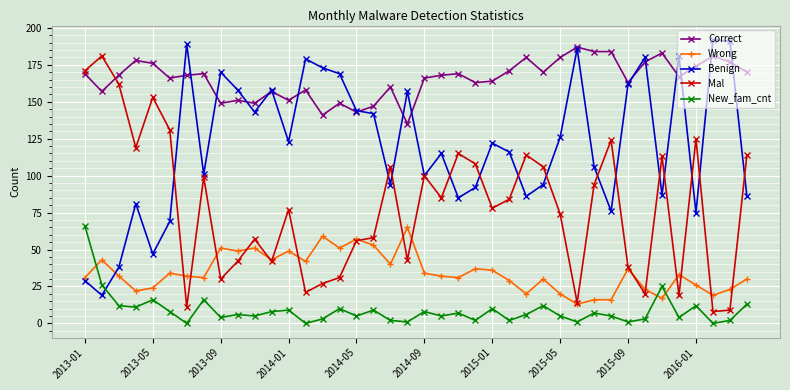

List the series in order of their overall mean, highest first.

Correct, Benign, Mal, Wrong, New_fam_cnt